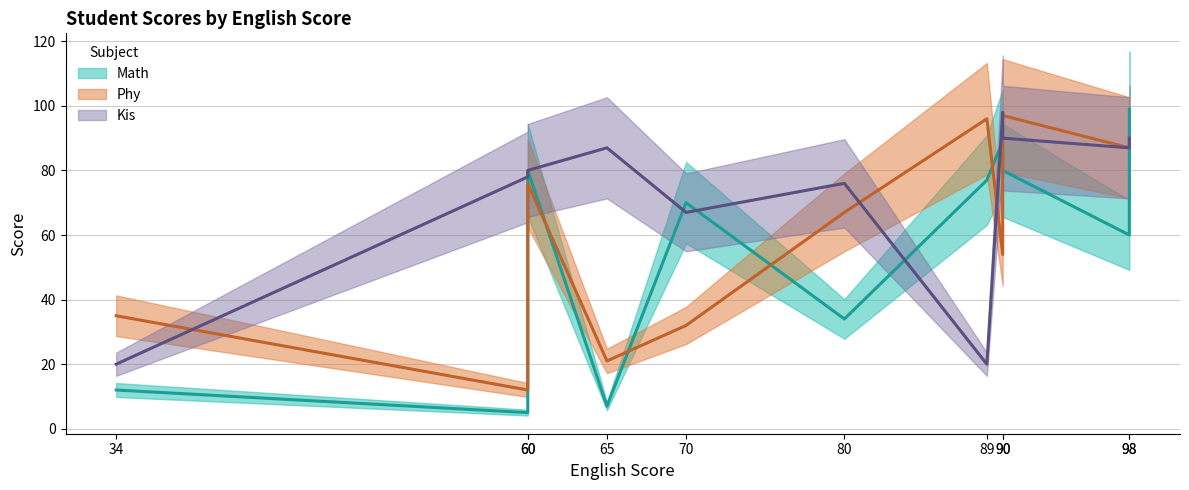

What is the average value of the Math series?

56